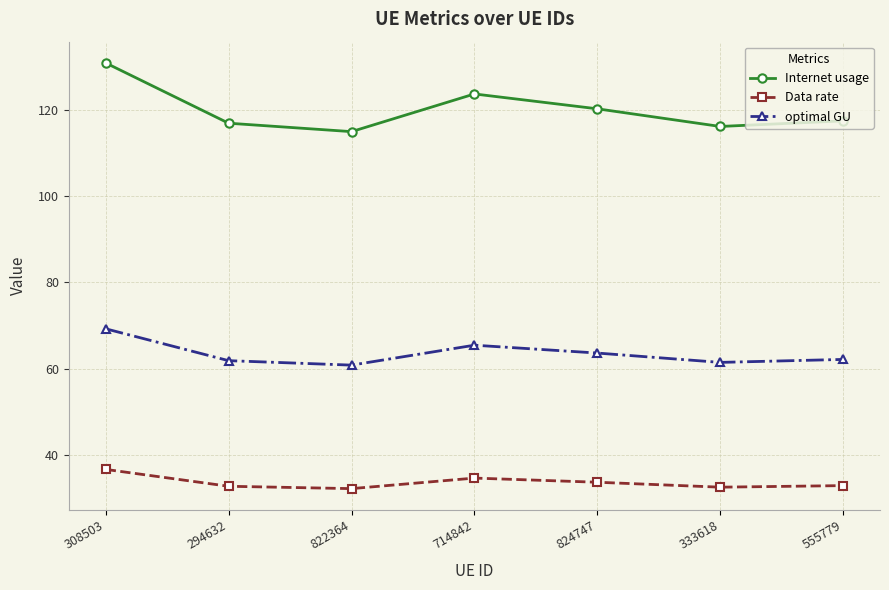

At how many categories does at least one series exceed 53?

7